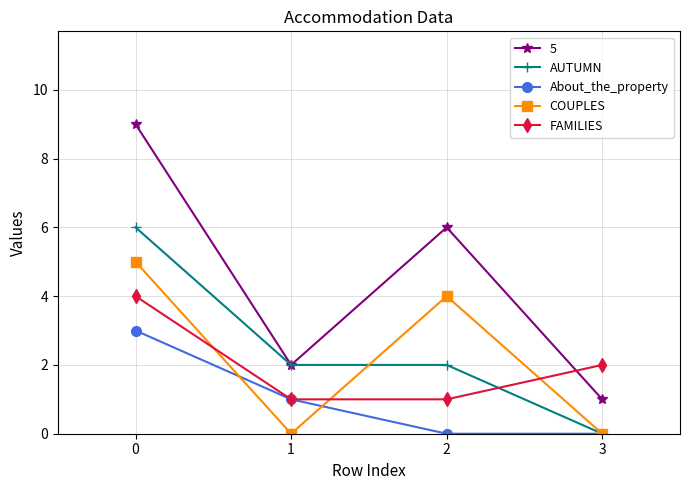

How many times do FAMILIES and COUPLES cross each other?

3